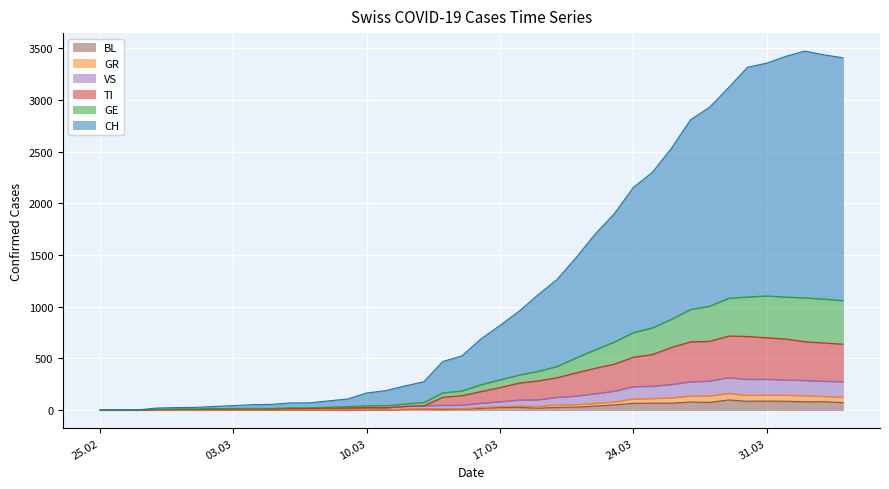

Which series has the largest range (max minus min)?

CH